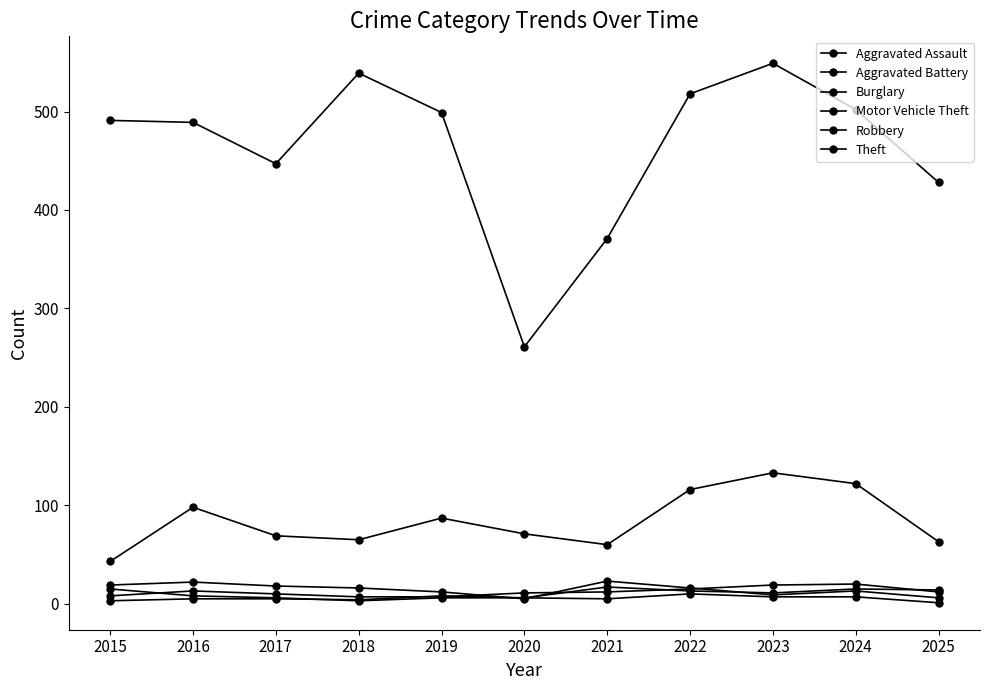

At which category does the chart reach its peak across all series?

2023